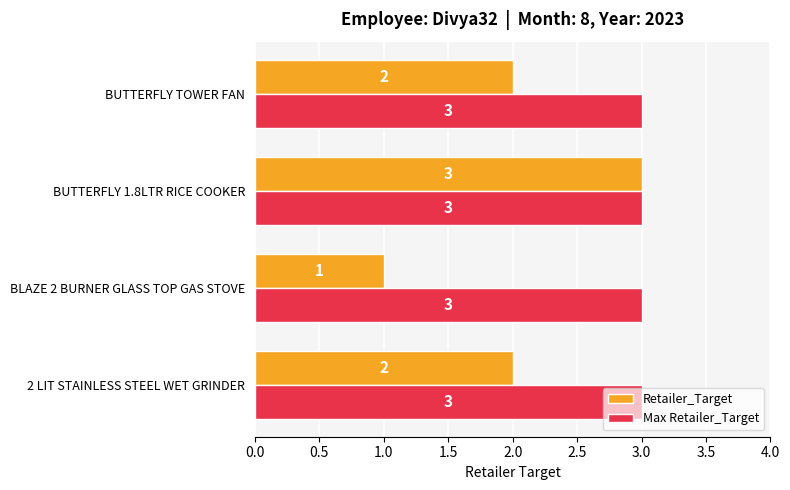

Which series has the widest spread of values?

Retailer_Target